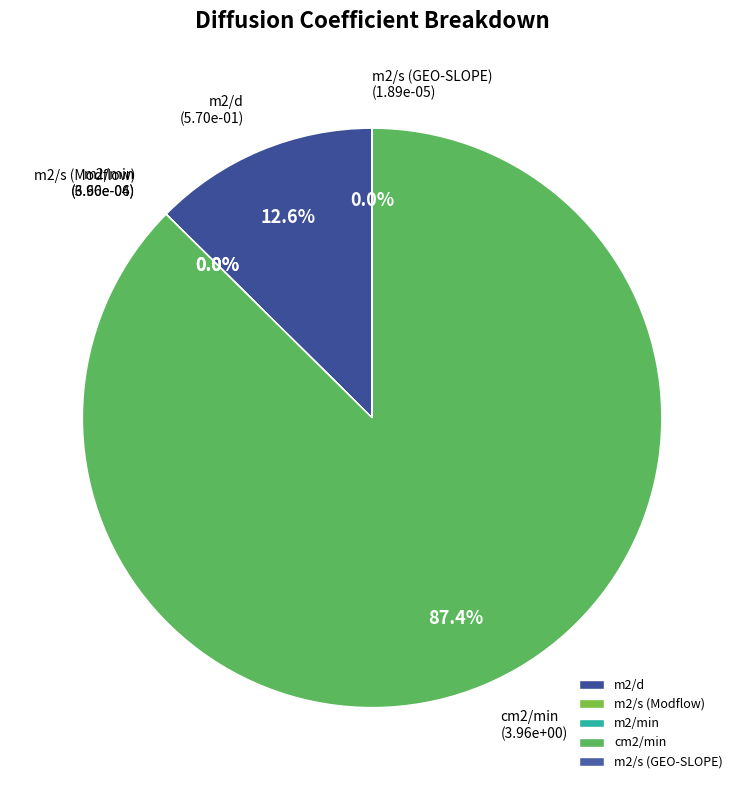

Is there any slice that represents more than half of the pie?

Yes